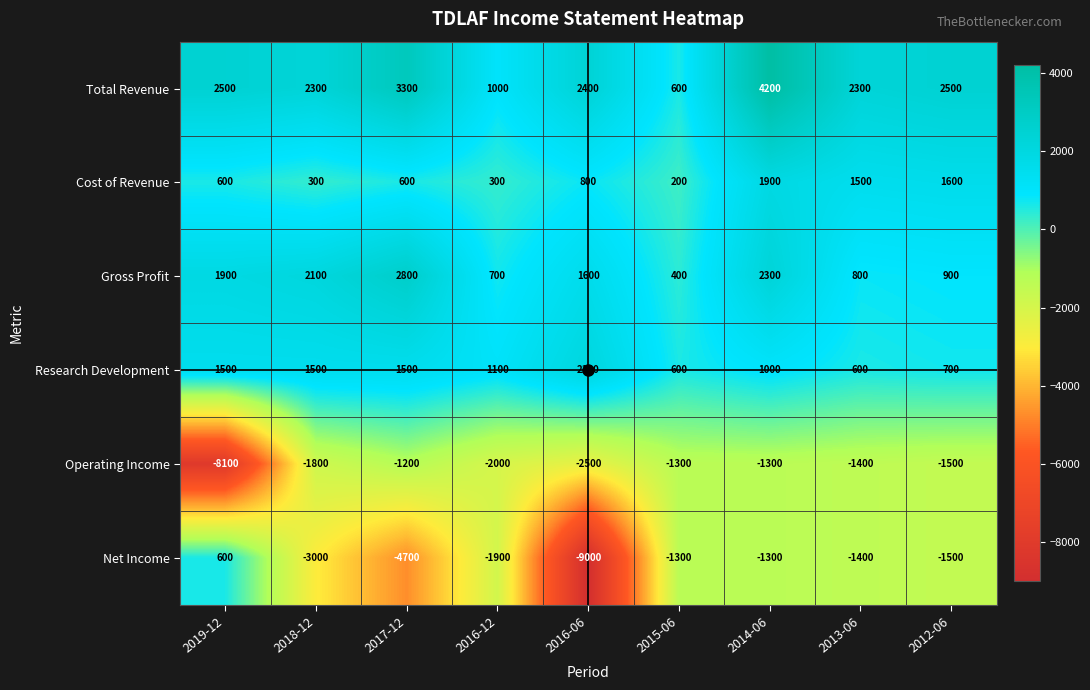

Which series changed the most between 2018-12 and 2016-06?

Net Income